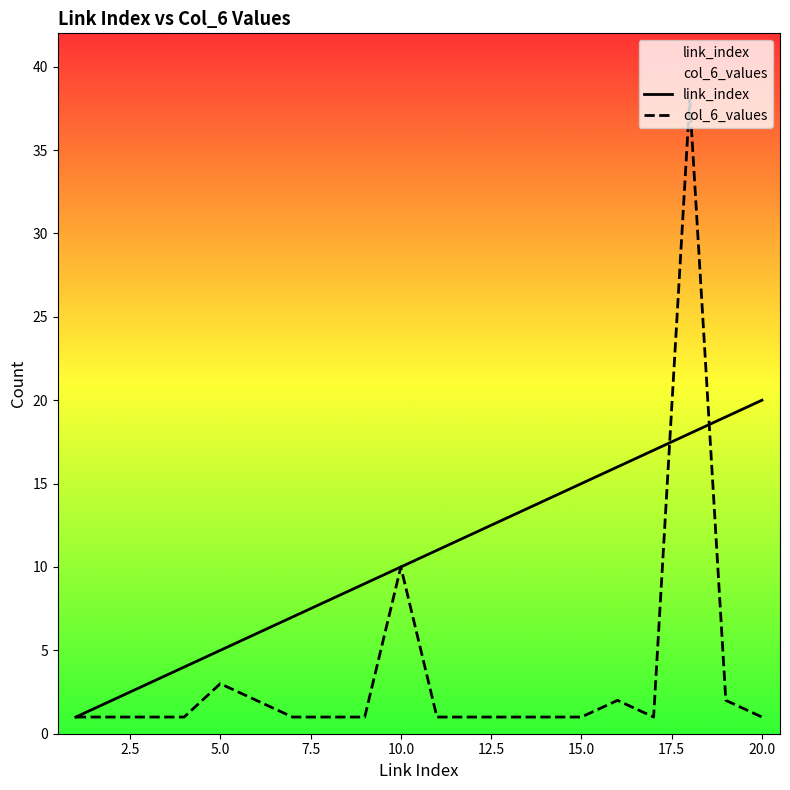

Is it true that link_index equals 15 at 15.0?

True